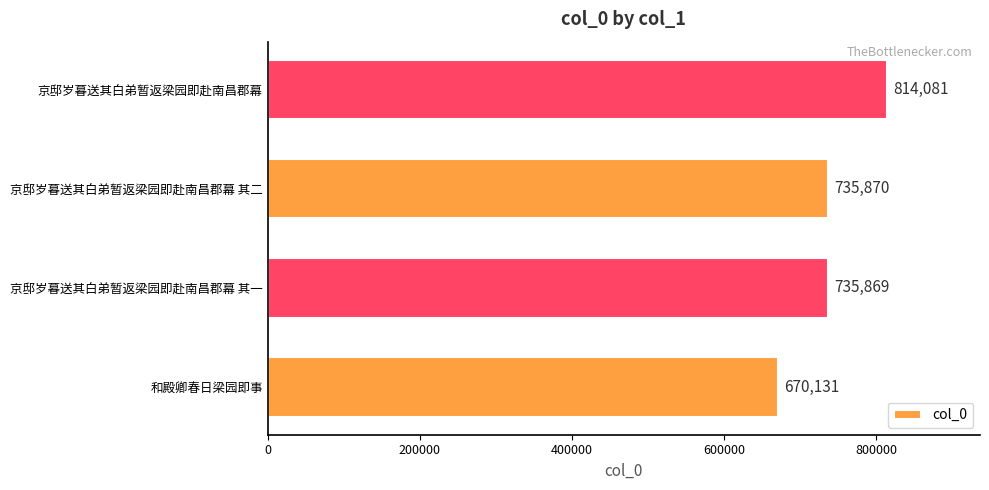

How many series are shown in this chart?

1